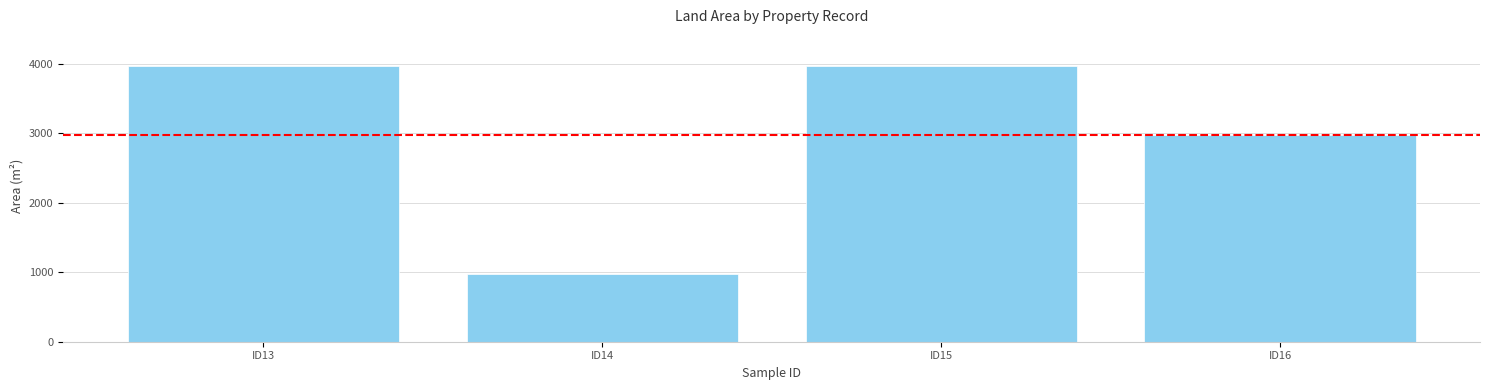

What is the change in value from ID15 to ID16?

-995.8